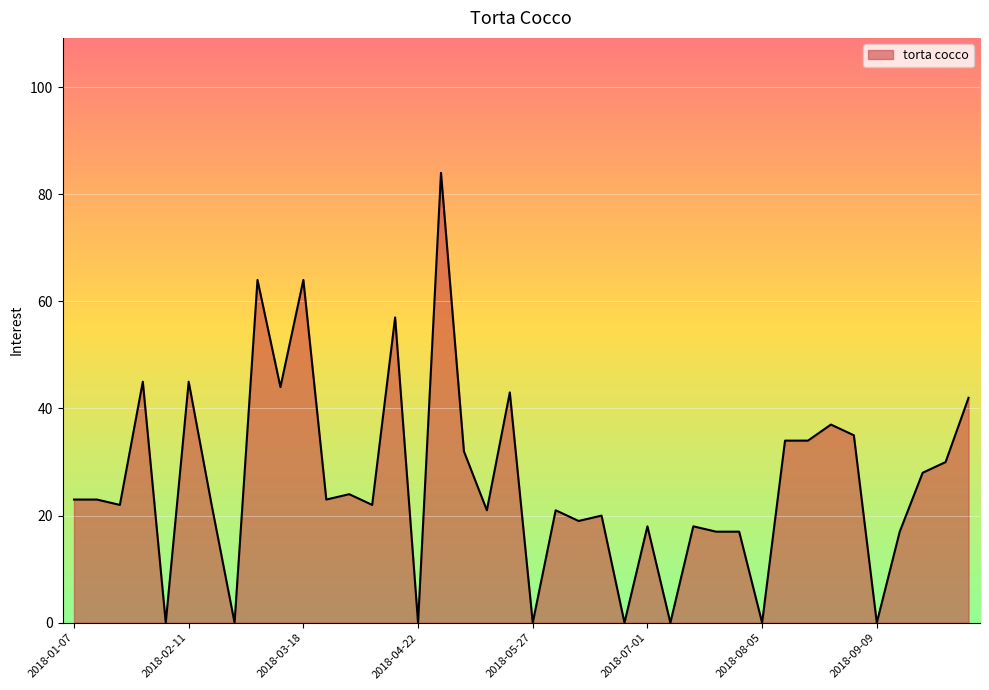

True or false: there are more than 1 points higher than both neighbors.

True